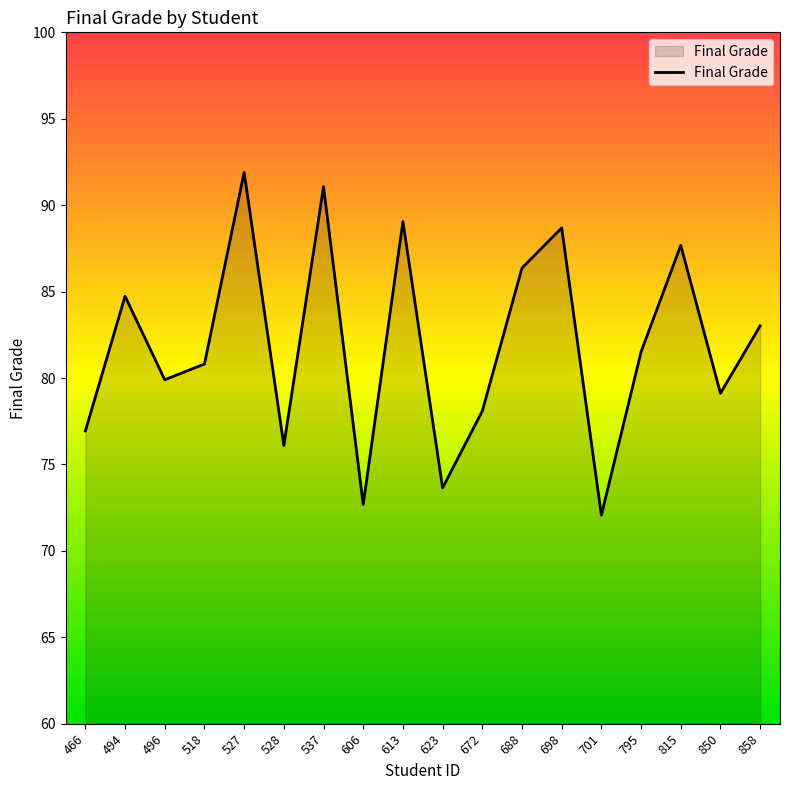

What is the change in value from 537 to 688?

-4.7